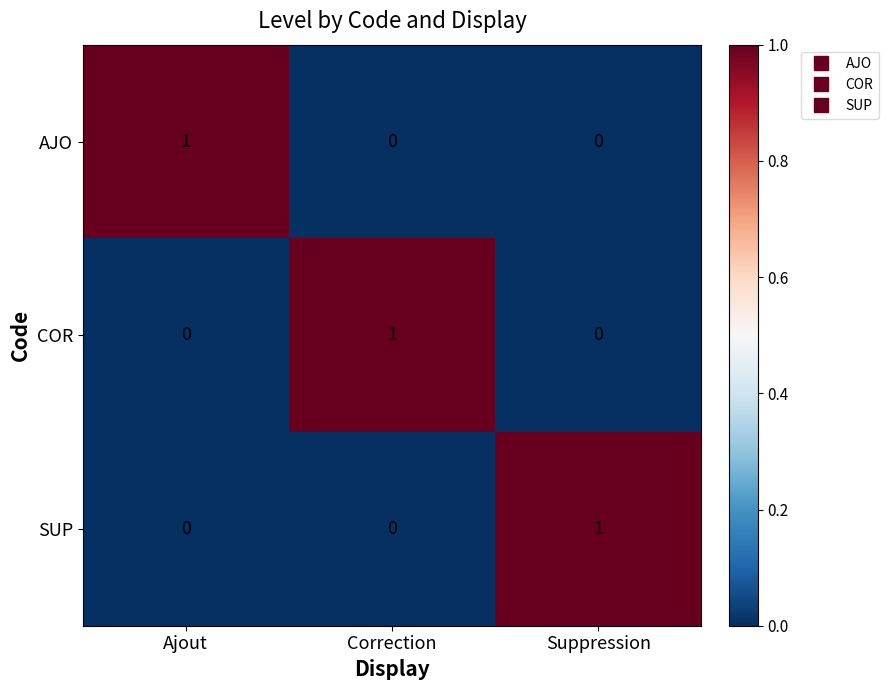

How many distinct data groups are displayed?

3